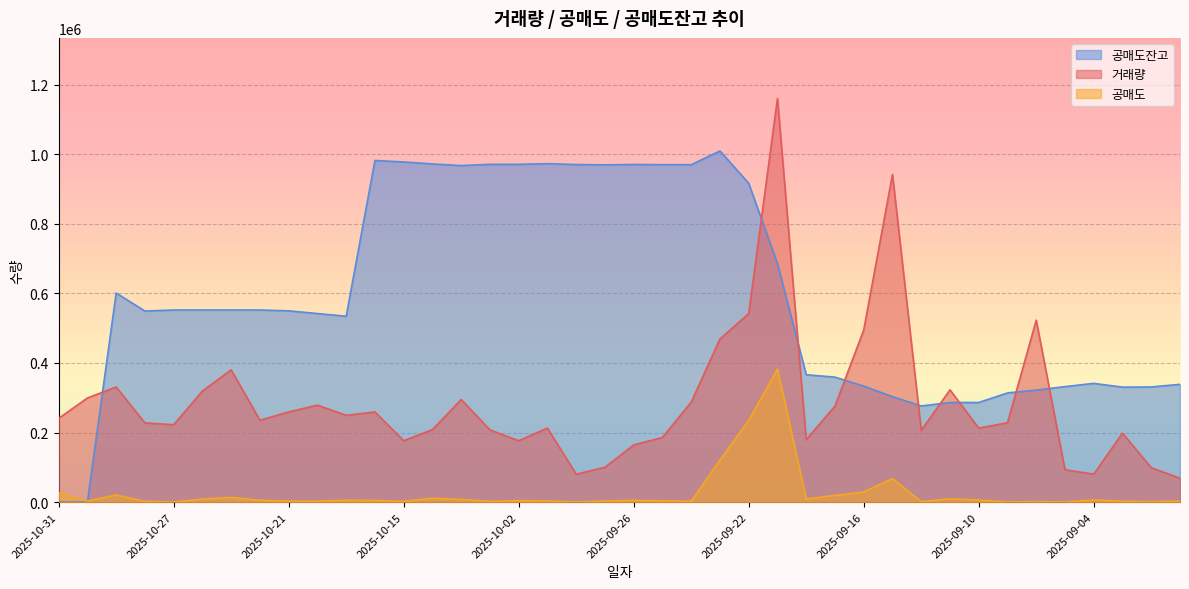

The value of 공매도 at 2025-09-26 is 8311. True or false?

False